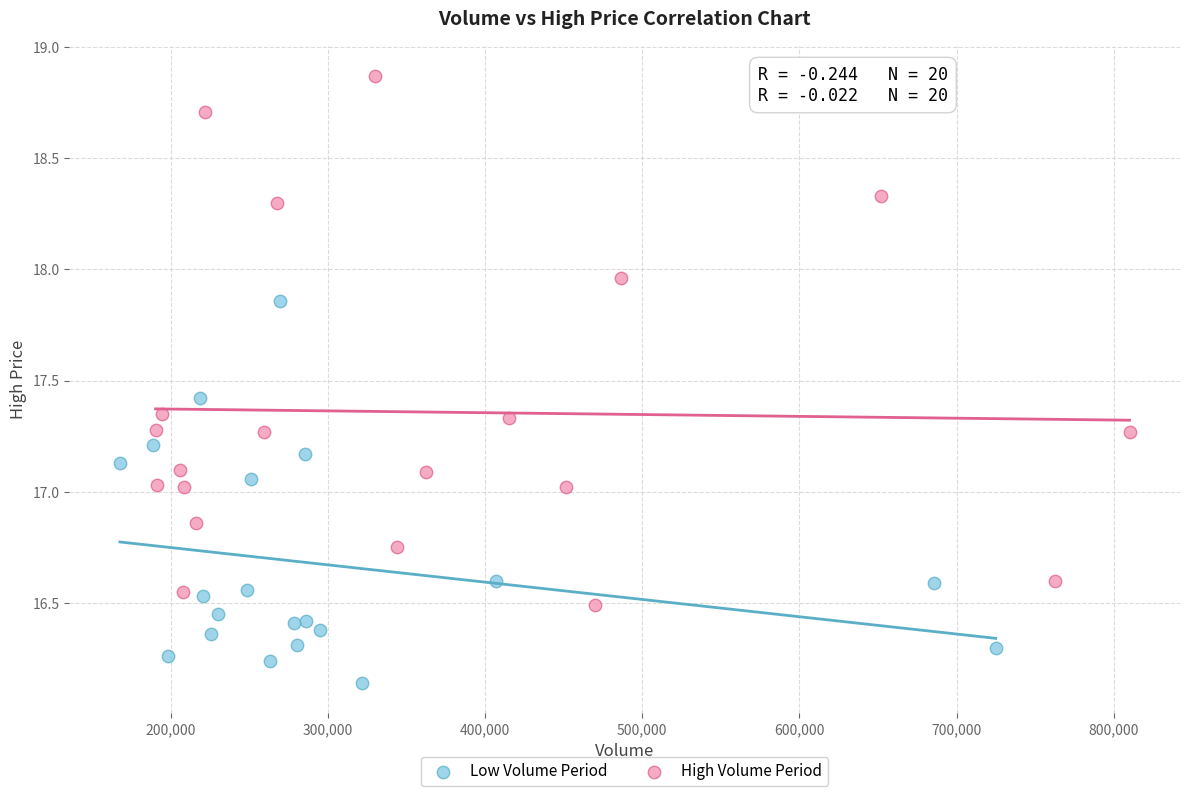

Which series reaches the maximum Y coordinate?

High Volume Period